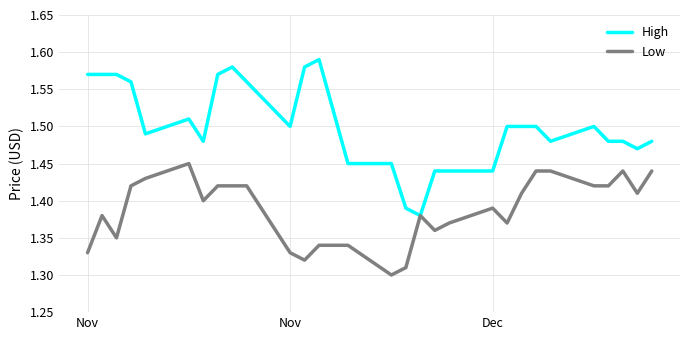

Which series has the largest total across all categories?

High